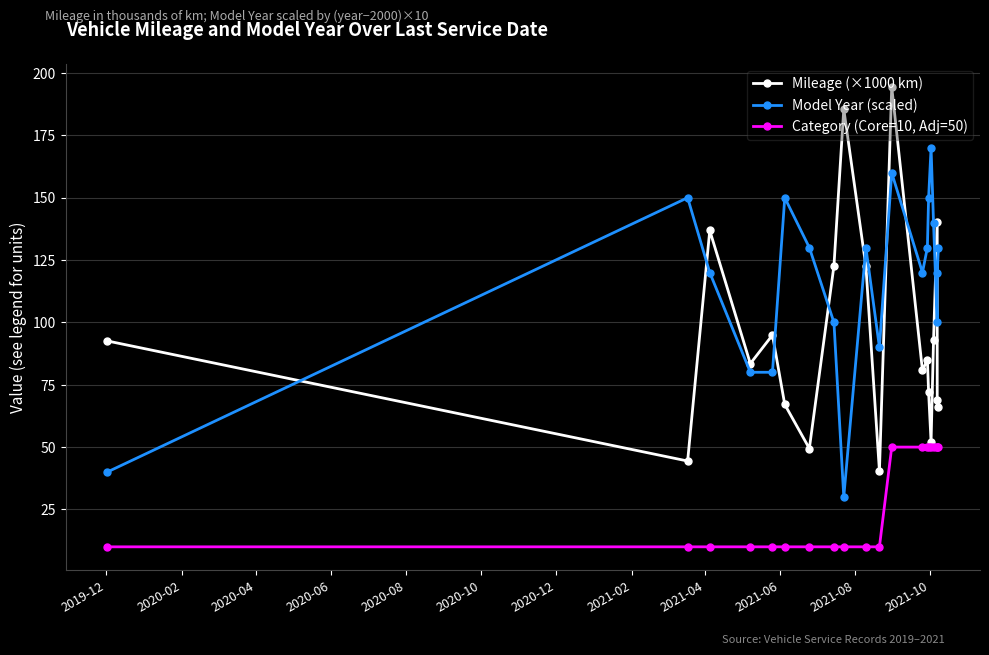

What is the value of the Mileage (×1000 km) point at the 9th from the left?

185.6